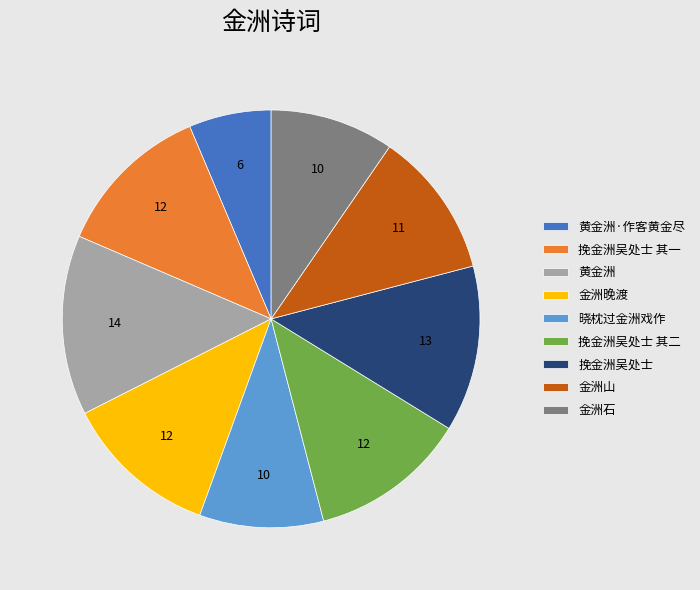

Which slice is the smallest?

黄金洲·作客黄金尽